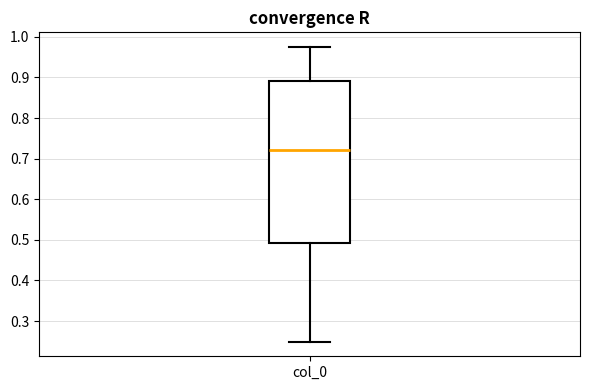

Where does the median line of the box for col_0 sit on the y-axis? The values are not printed on the chart, so give them approximately, as read against the axis.

0.72